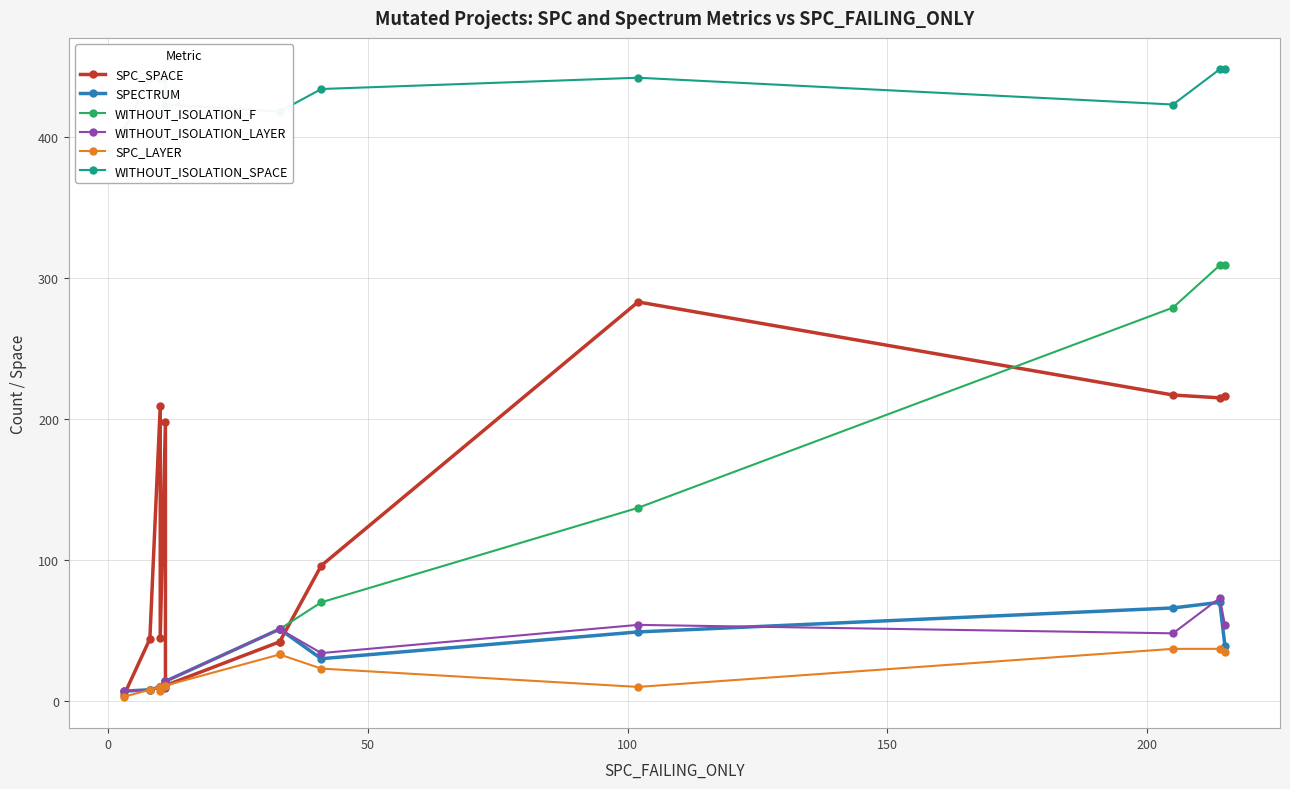

True or false: SPECTRUM has more than 2 points higher than both neighbors.

False